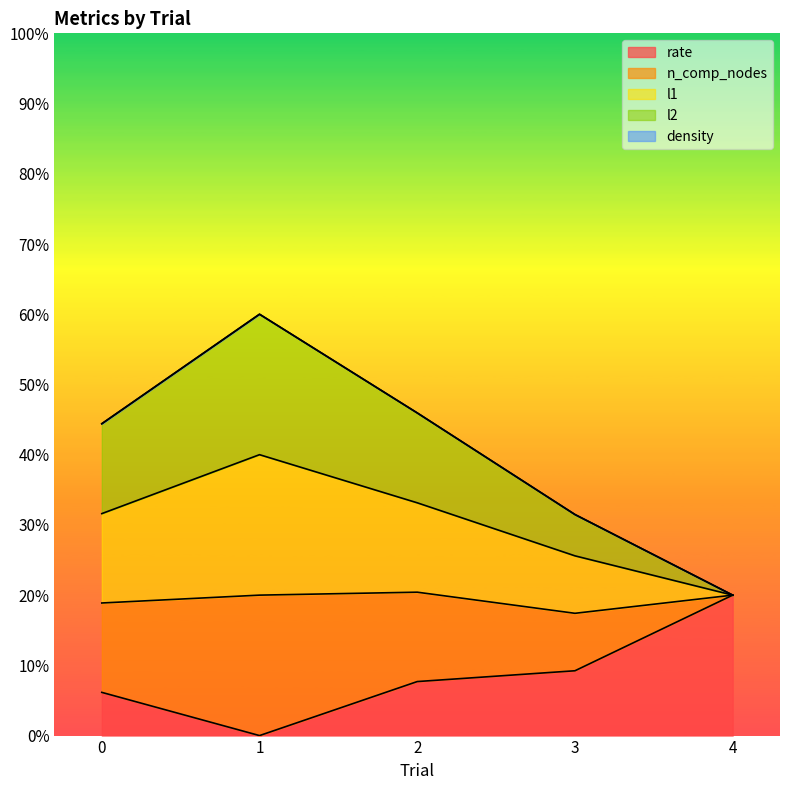

True or false: n_comp_nodes and l2 cross at least once.

False